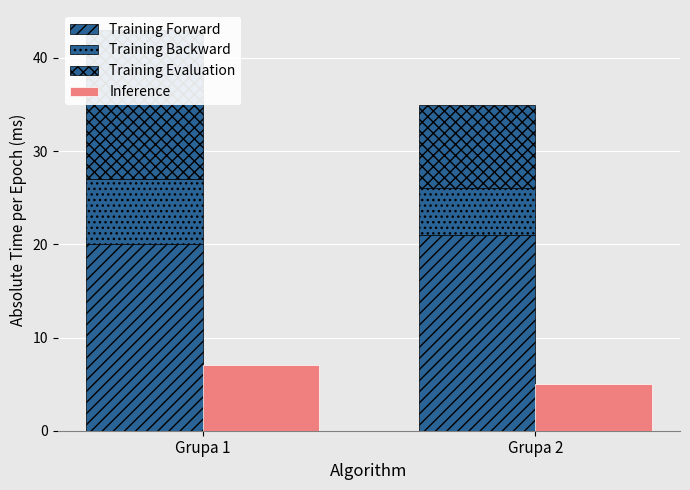

What is the sum of all Training Evaluation values?

25